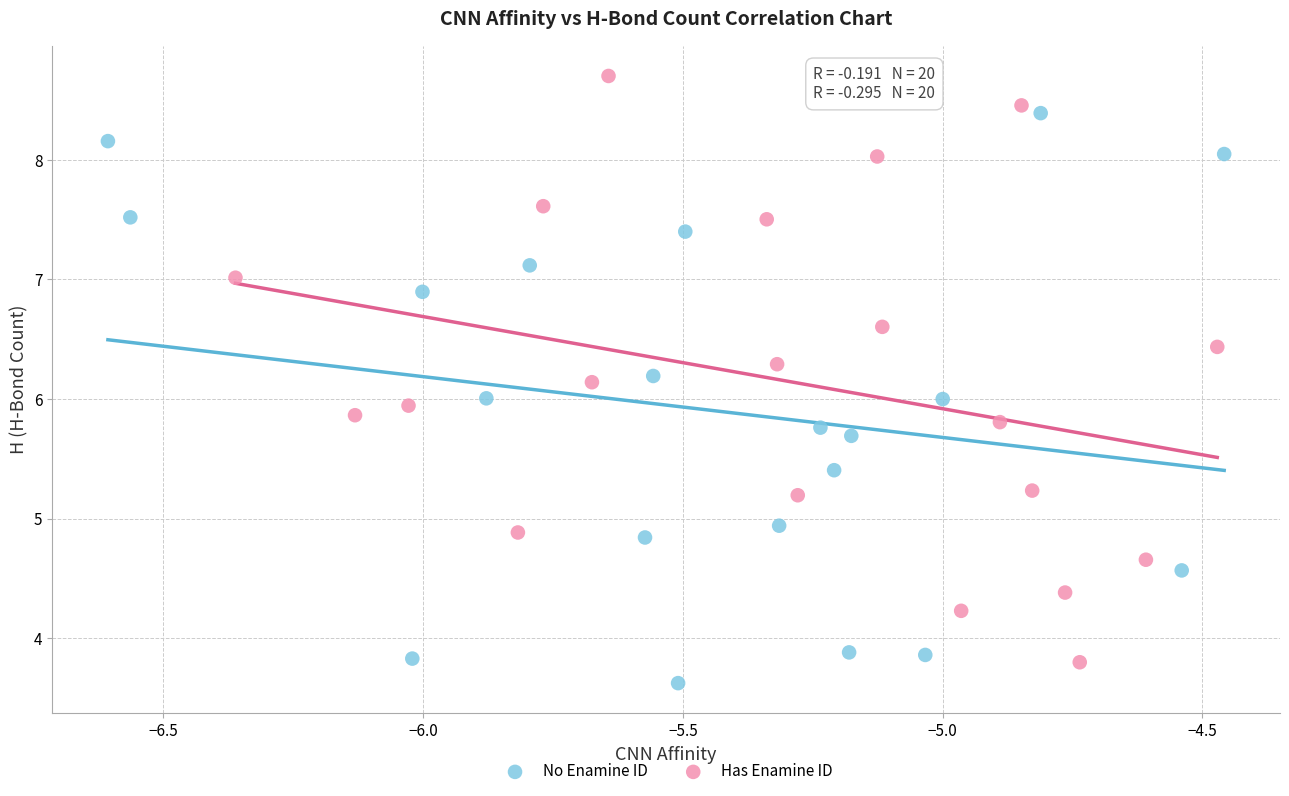

What are all the series names shown in the legend?

No Enamine ID, Has Enamine ID